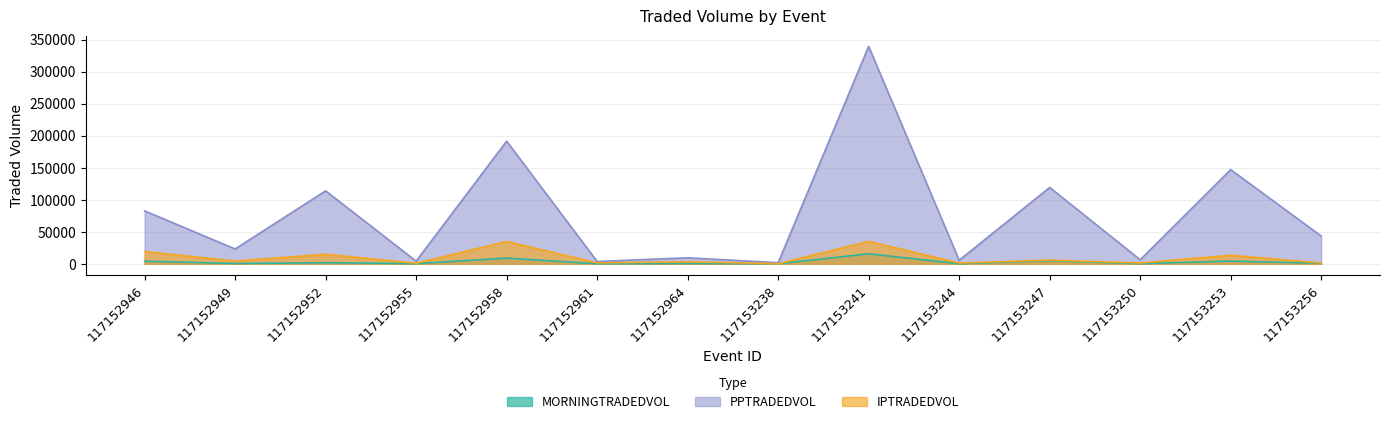

True or false: IPTRADEDVOL and PPTRADEDVOL cross at least once.

False